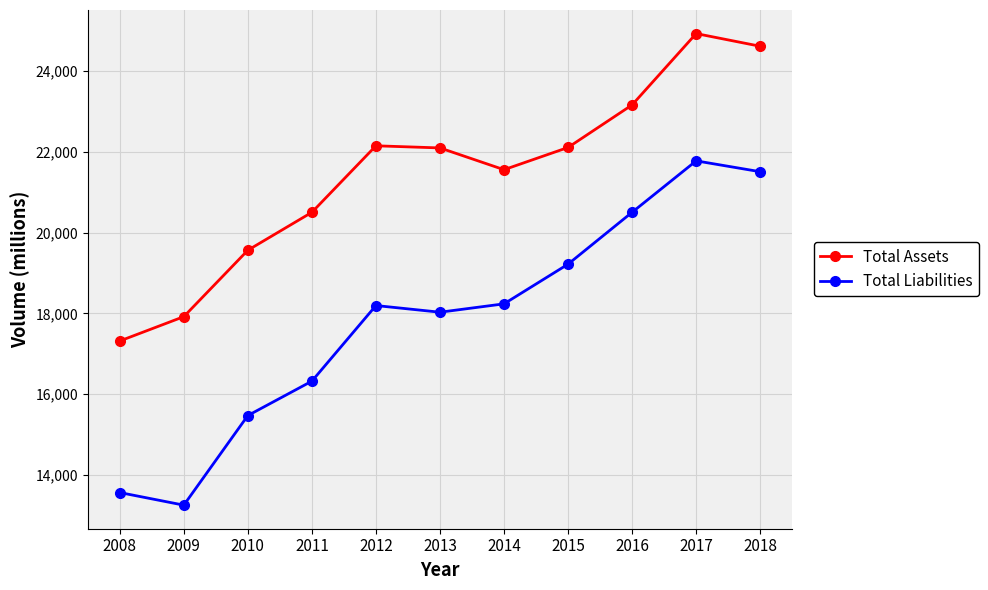

The Total Assets series shows 13440 at 2013. True or false?

False